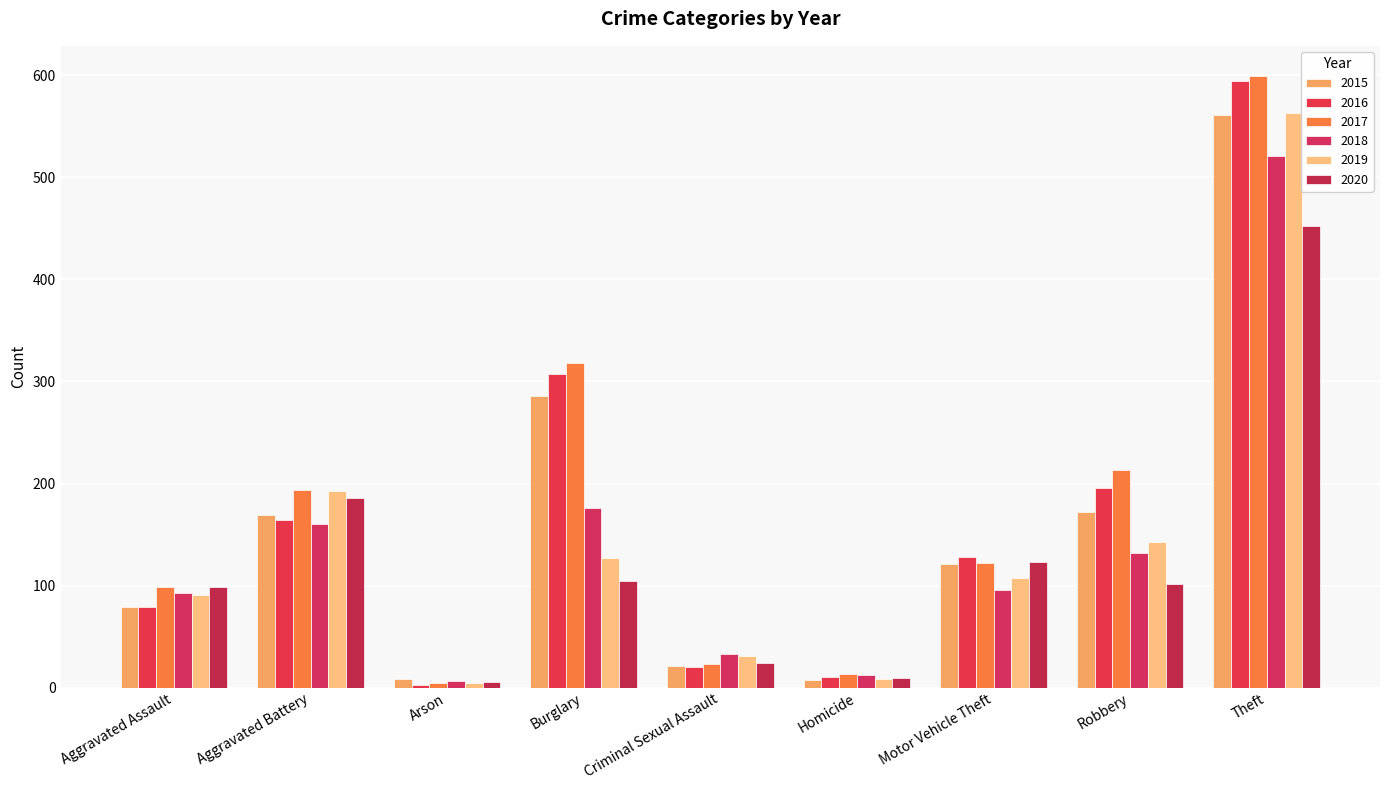

How many data points in 2018 are less than 96?

4